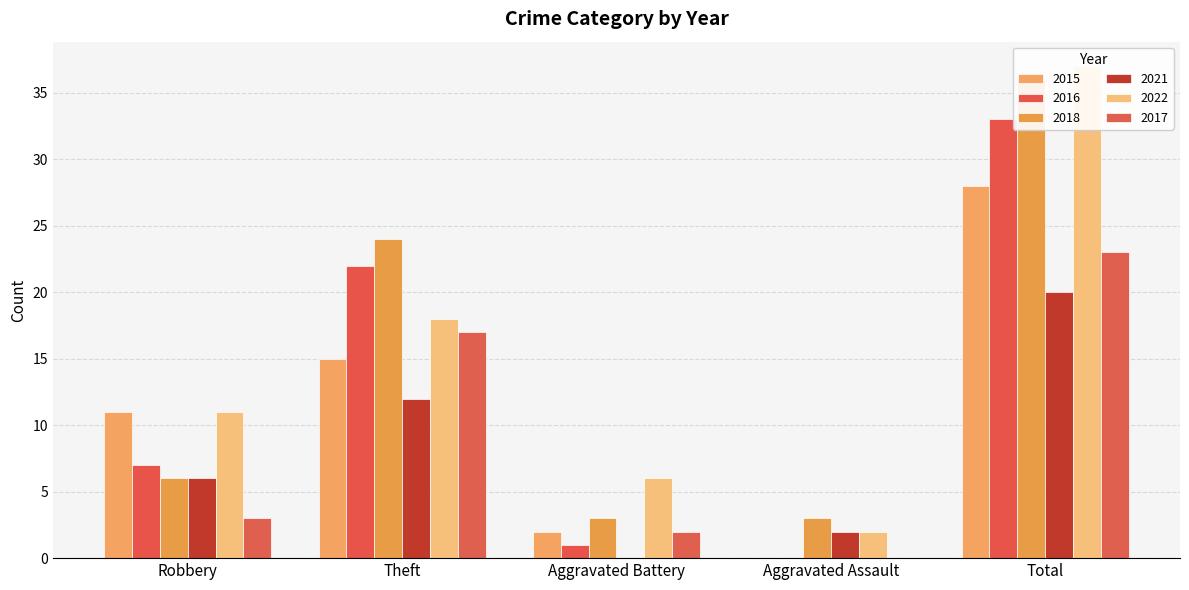

Which series has the largest total across all categories?

2022